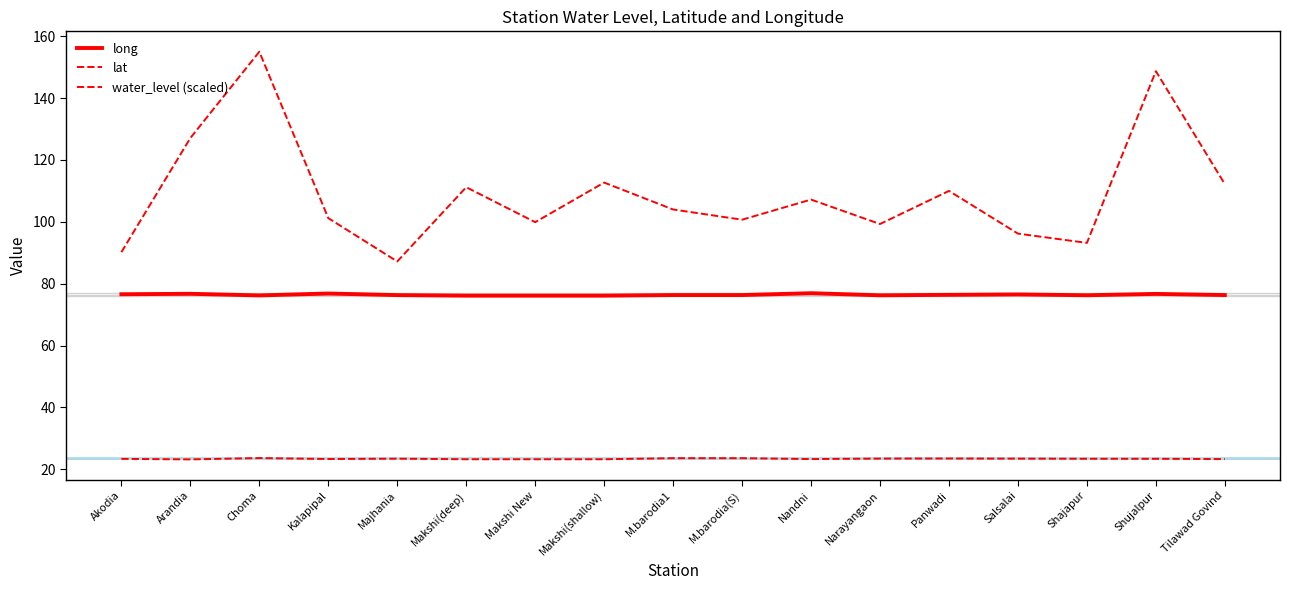

How many lines are shown in the chart?

3